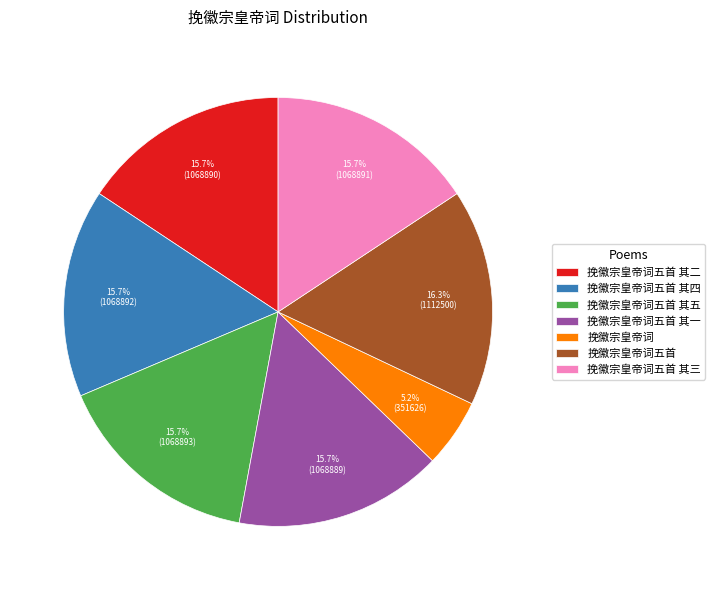

Do 挽徽宗皇帝词五首 其二 and 挽徽宗皇帝词五首 together represent more than half of the pie?

No